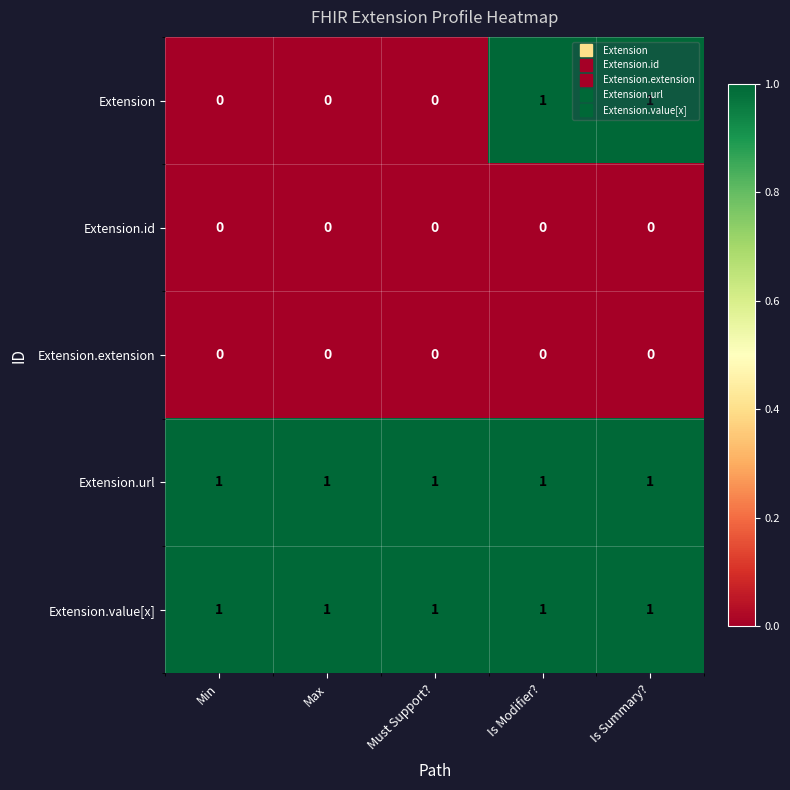

Count the number of data series in this chart.

5